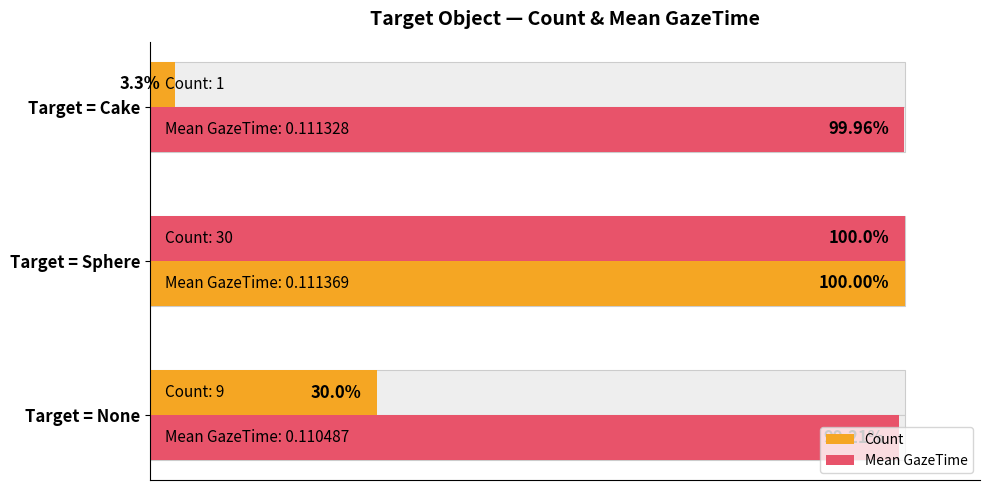

Which series has the largest total across all categories?

Mean GazeTime